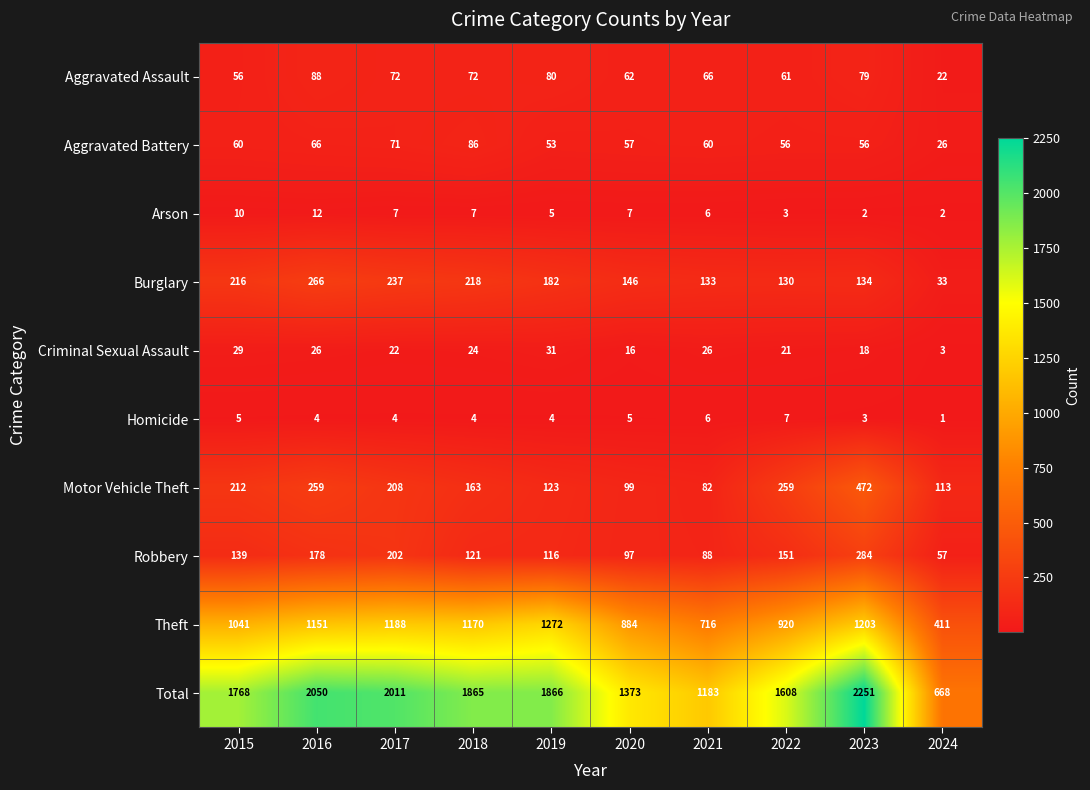

How many values in the Homicide series are below 4?

2